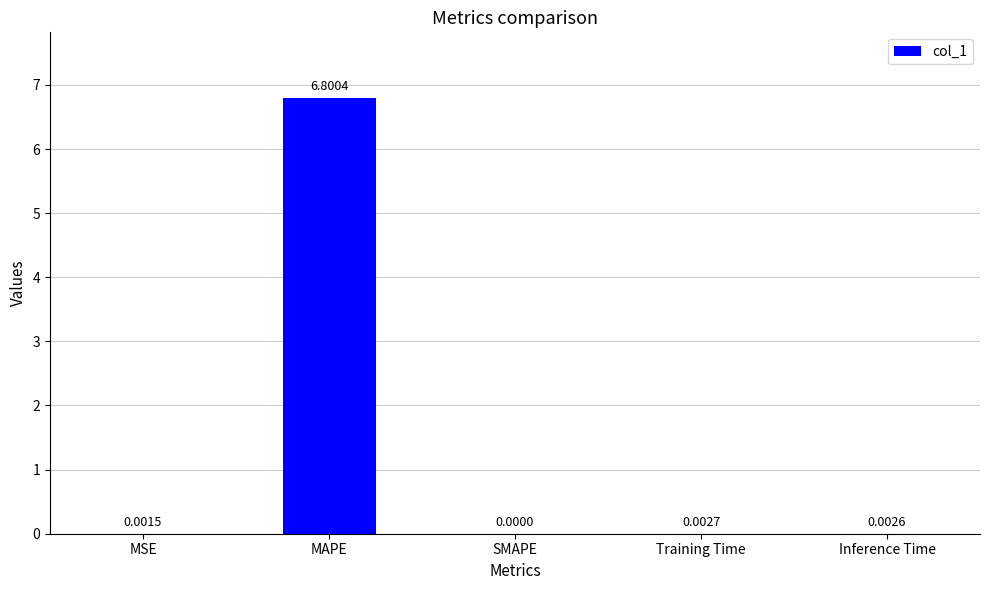

What is the sum of the values at Training Time and MAPE?

6.8